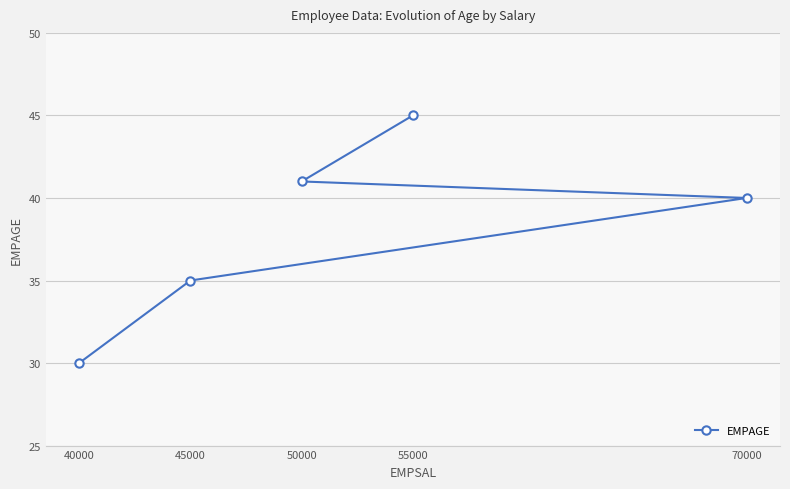

The chart shows a value of 68 at 50000. True or false?

False